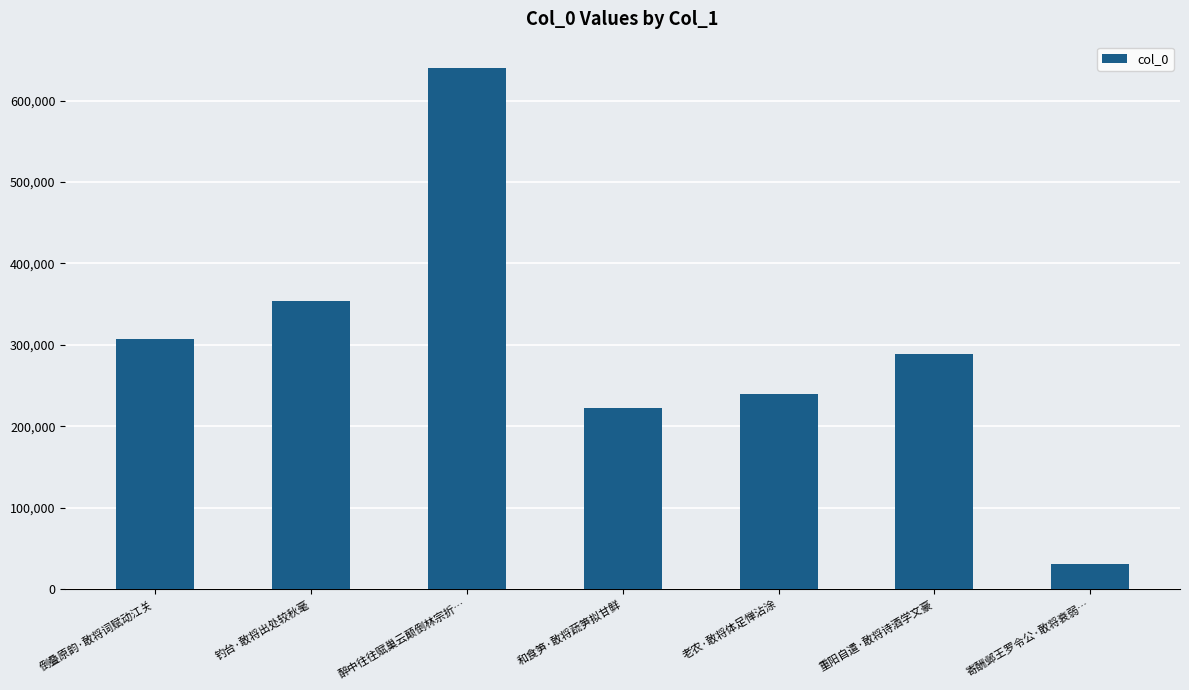

The chart shows a value of 111714 at 老农·敢将体足惮沾涂. True or false?

False